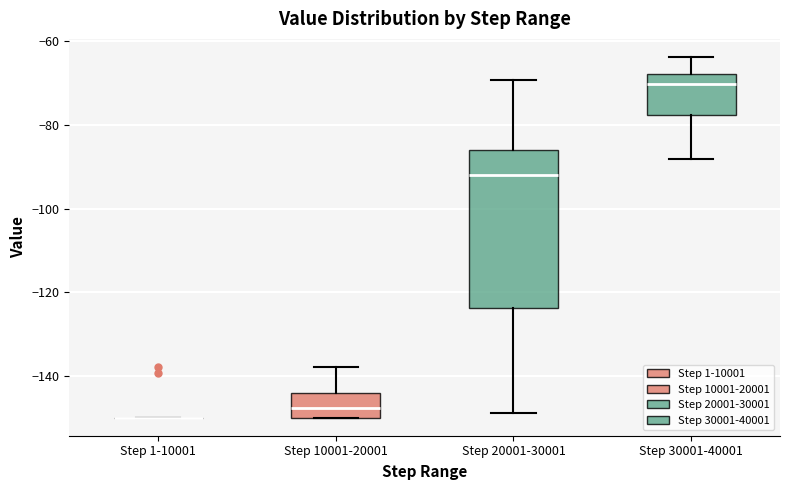

Reading left to right, read every box against the y-axis: the position of its median line, the range the box covers, and the ends of its whiskers. The values are not printed on the chart, so give them approximately, as read against the axis.

Step 1-10001: box collapsed to a line at -150, whiskers -150 to -150
Step 10001-20001: median -148, box -150 to -144, whiskers -150 to -138
Step 20001-30001: median -92, box -124 to -86, whiskers -148 to -70
Step 30001-40001: median -70, box -78 to -68, whiskers -88 to -64